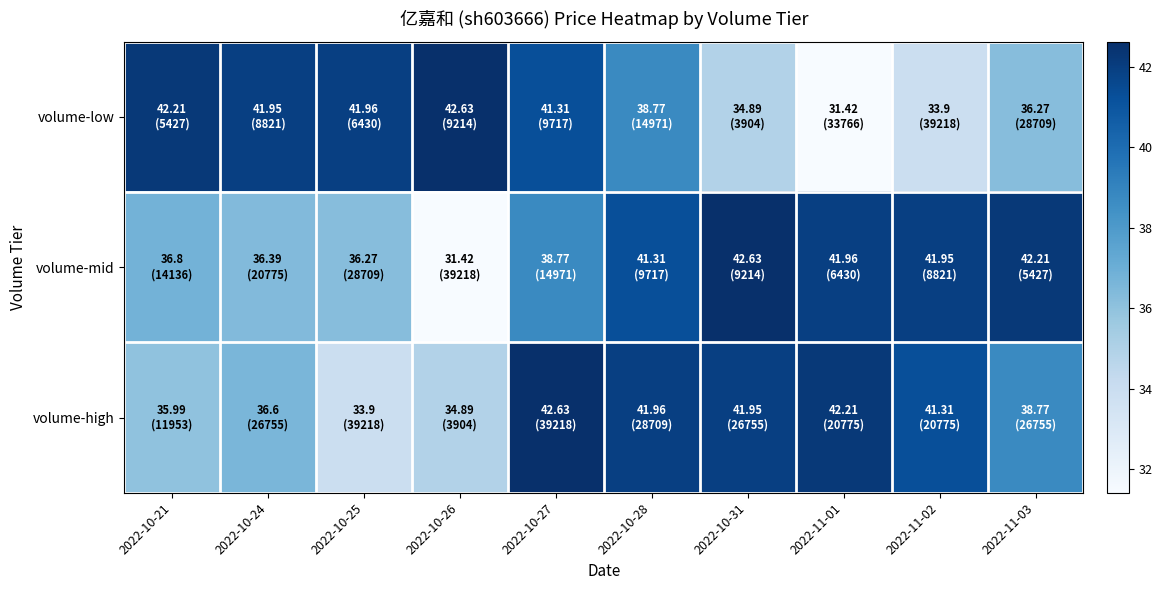

Between 2022-10-21 and 2022-11-02, which series saw the biggest shift?

volume-low